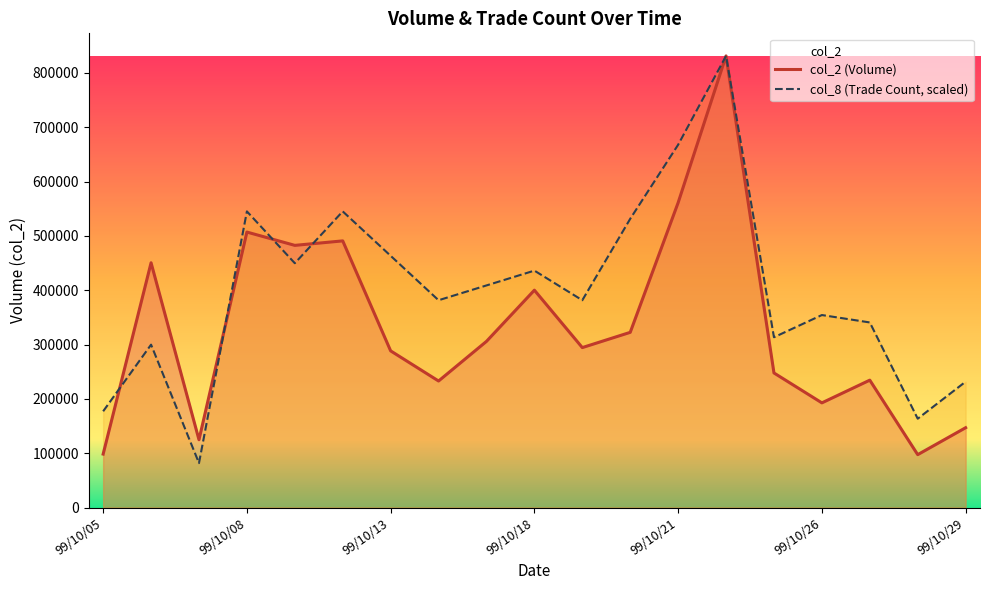

What is the total value across all series at 99/10/29?

378614.9